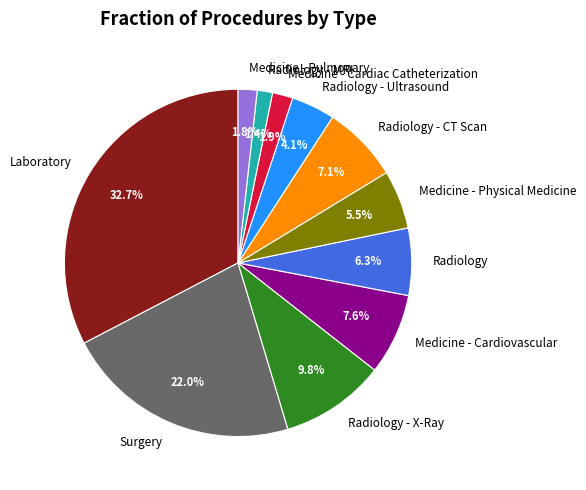

Does any single category account for the majority?

No